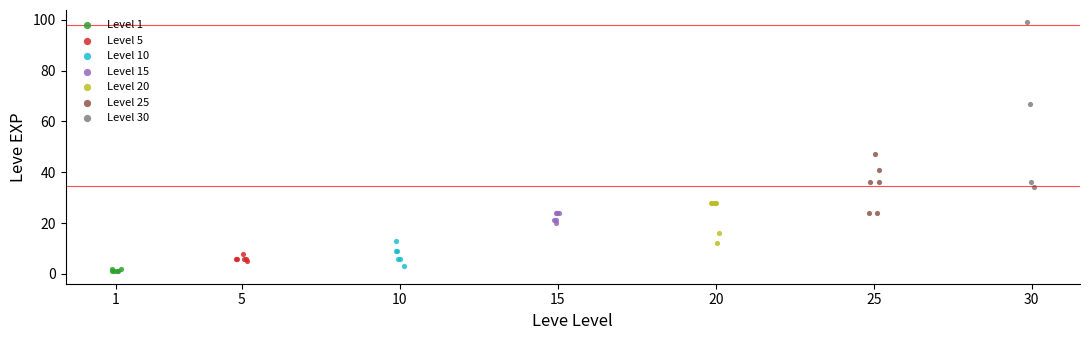

Which series reaches the maximum Y coordinate?

Level 30